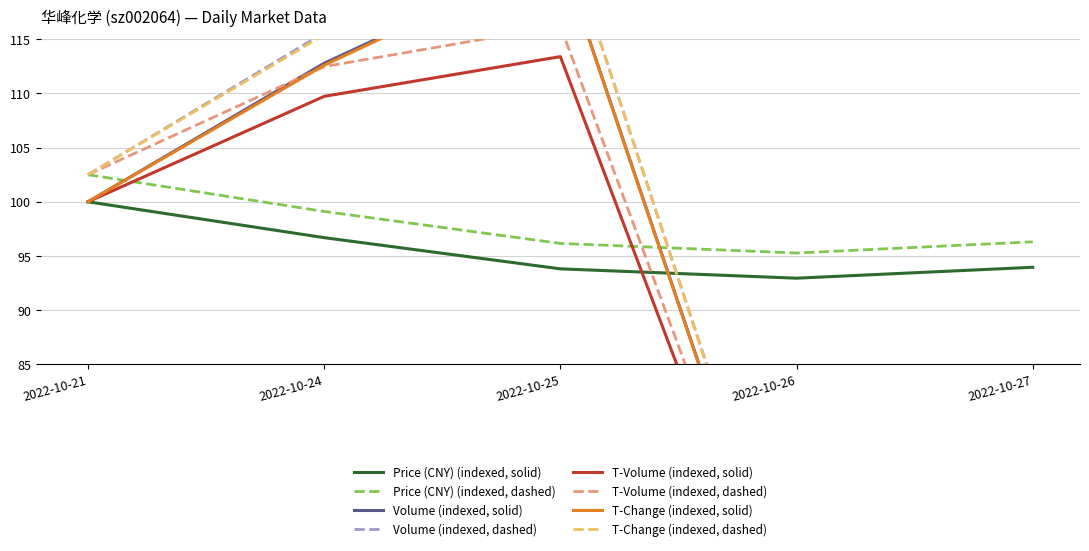

Reading right to left, what are all the values shown in this chart?

price: 94.0	92.9	93.8	96.7	100.0
volume: 63.4	58.4	122.9	112.8	100.0
t_volume: 60.8	55.8	113.4	109.7	100.0
t_change: 63.8	58.3	122.8	112.6	100.0